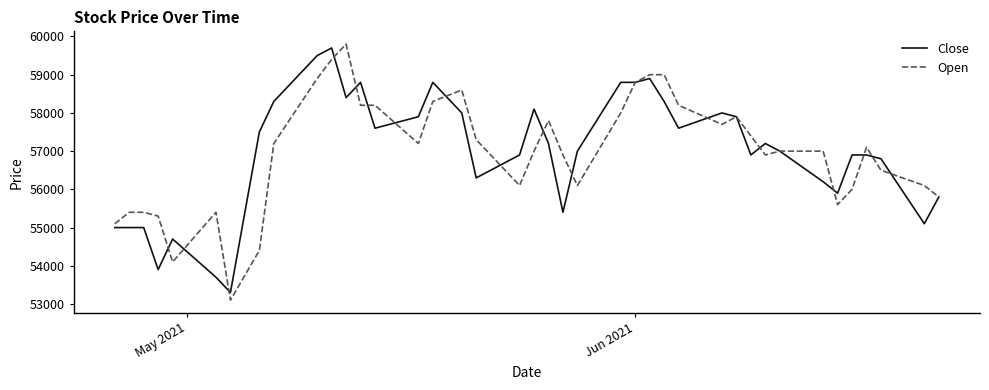

Which series has the largest range (max minus min)?

Open